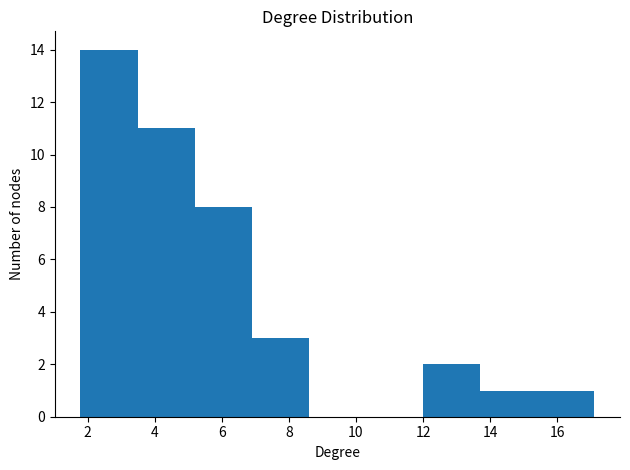

Which range on the x-axis has the tallest bar?

1.8 to 3.4